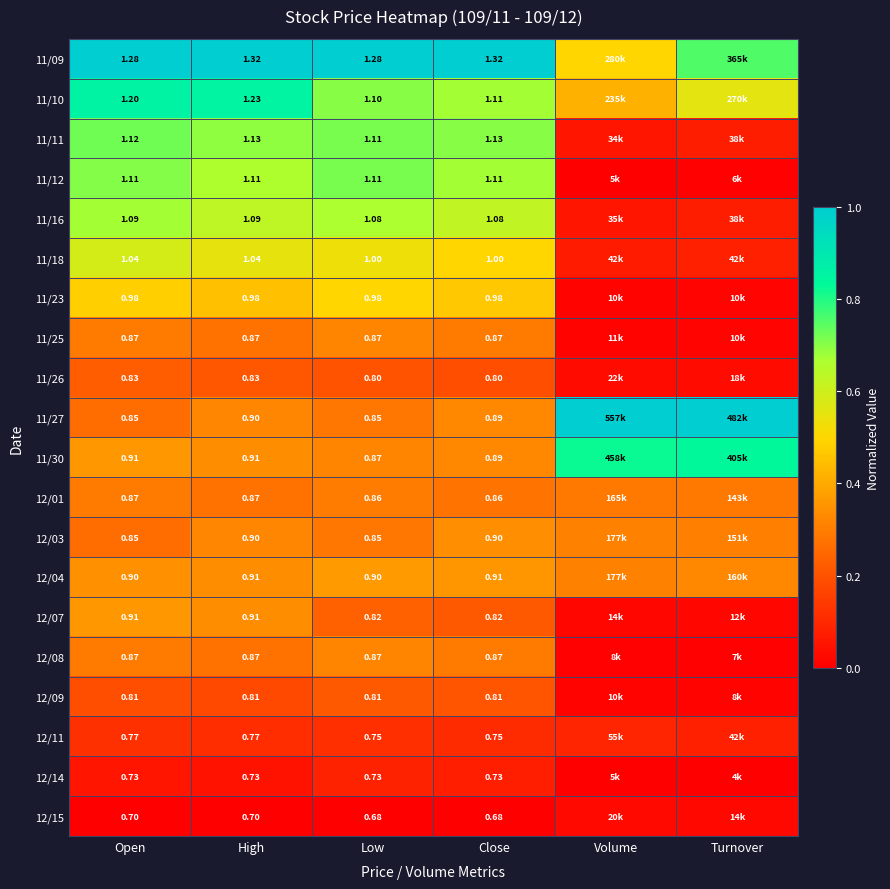

Is the value of 11/12 at Open greater than the value of 12/15 at High?

Yes